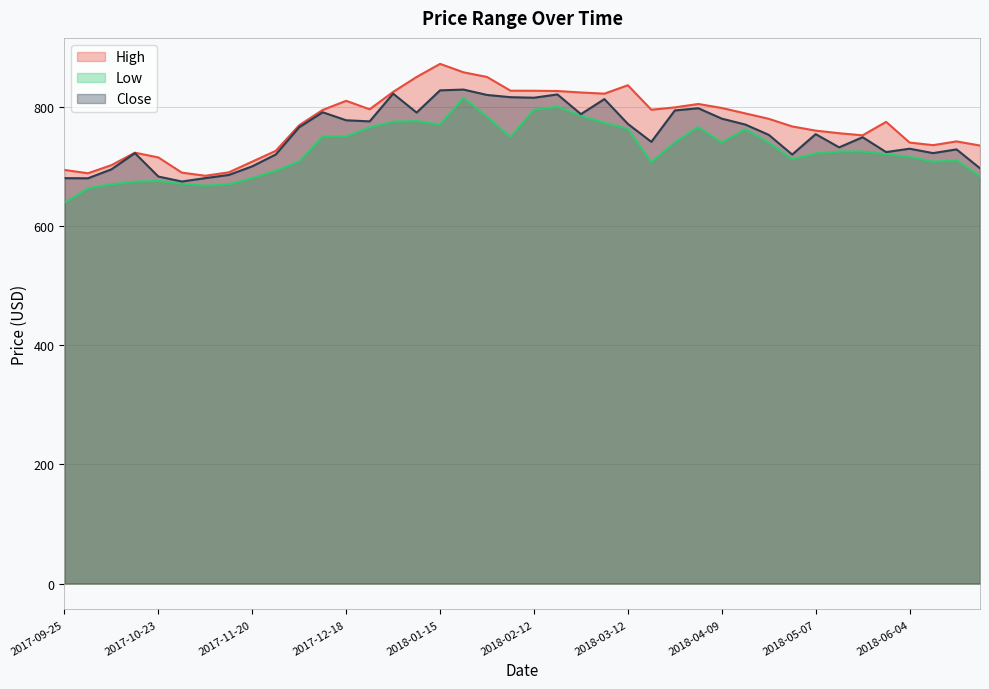

How many data points does each series have?

40